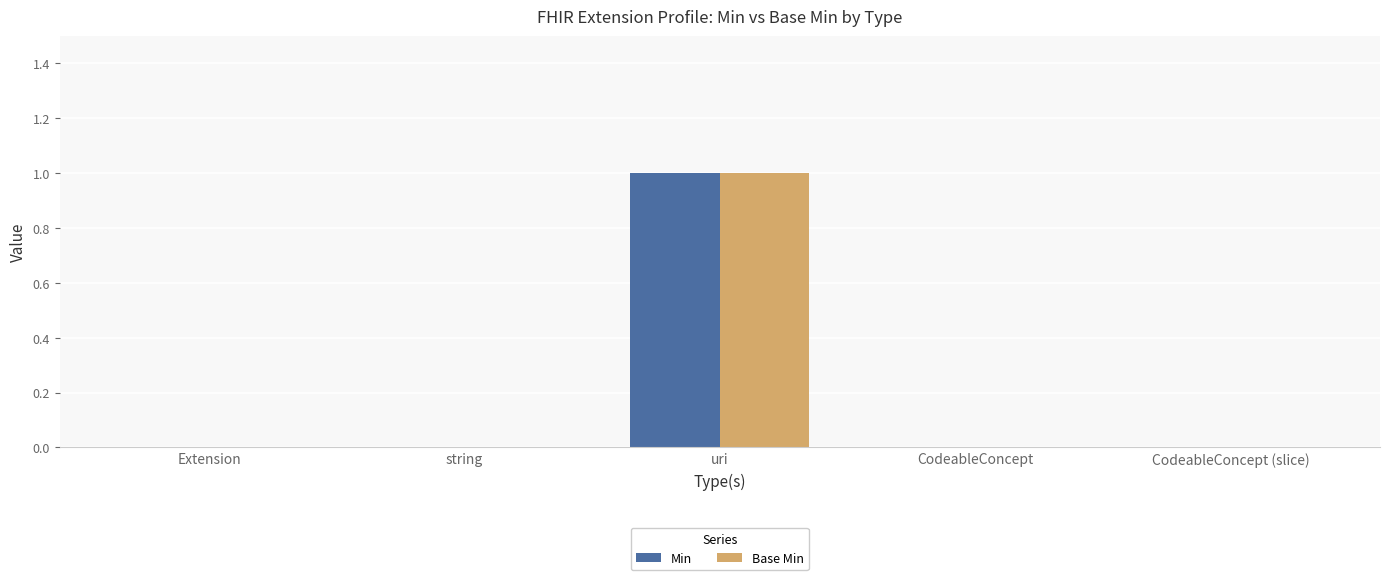

Which category has the highest value across all series?

uri